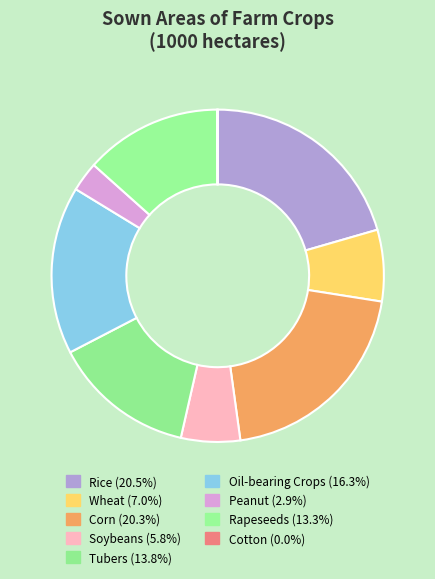

What is the change in value from Rice to Wheat?

-1239.0